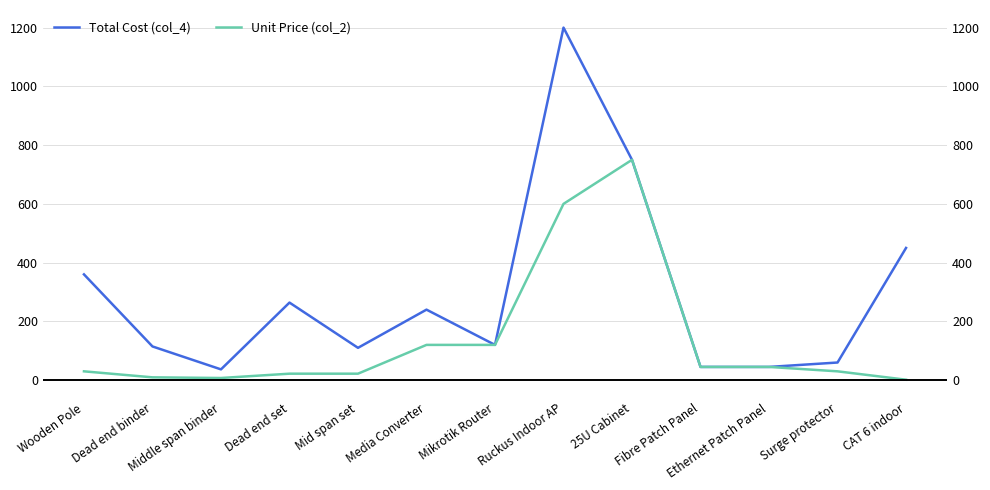

Which series changed the most between Ruckus Indoor AP and 25U Cabinet?

Total Cost (col_4)